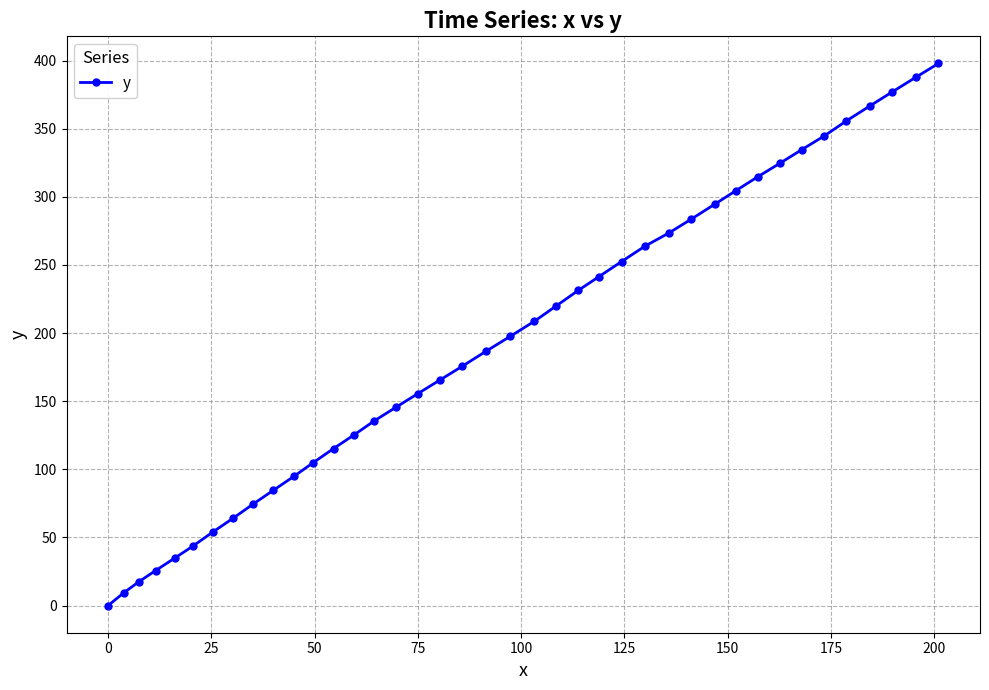

What is the average value?

194.7